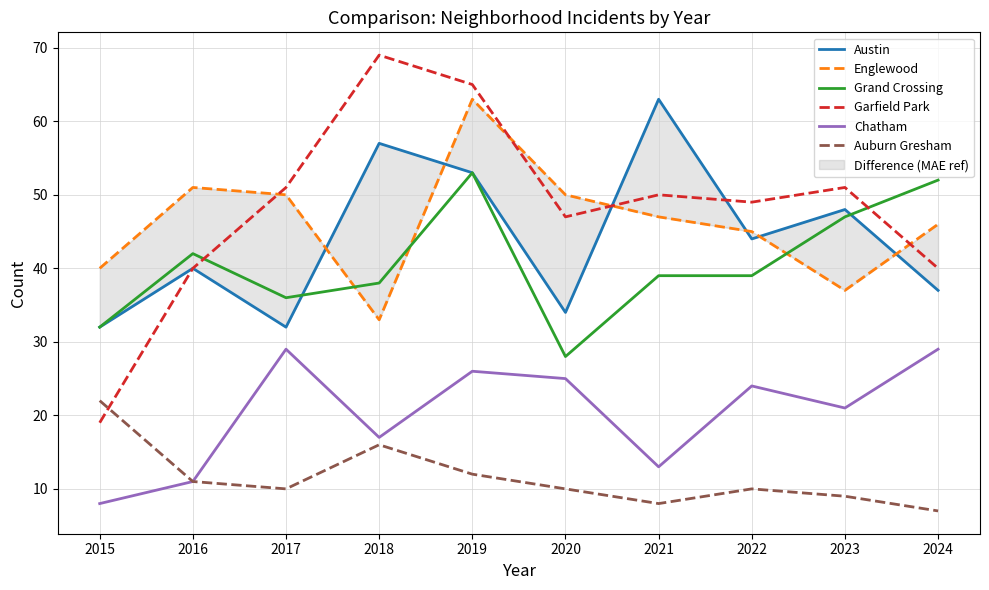

What value does the Chatham series have at 2022?

24